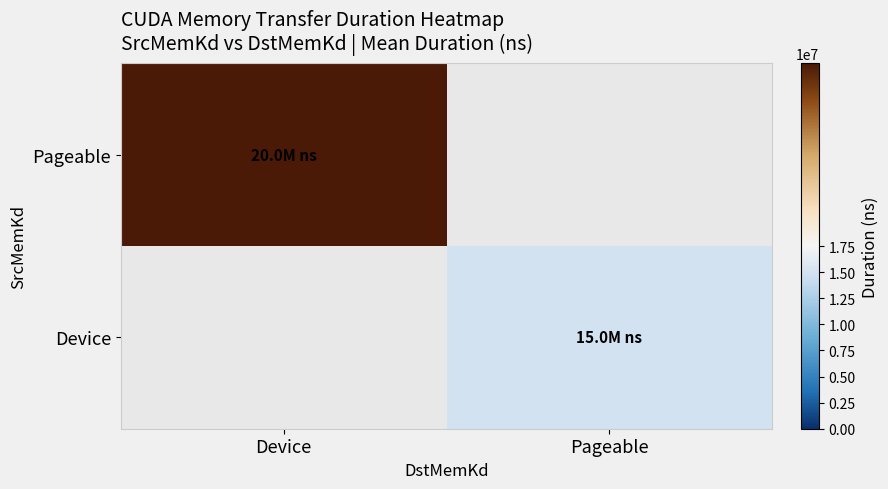

Which series has the widest spread of values?

Pageable